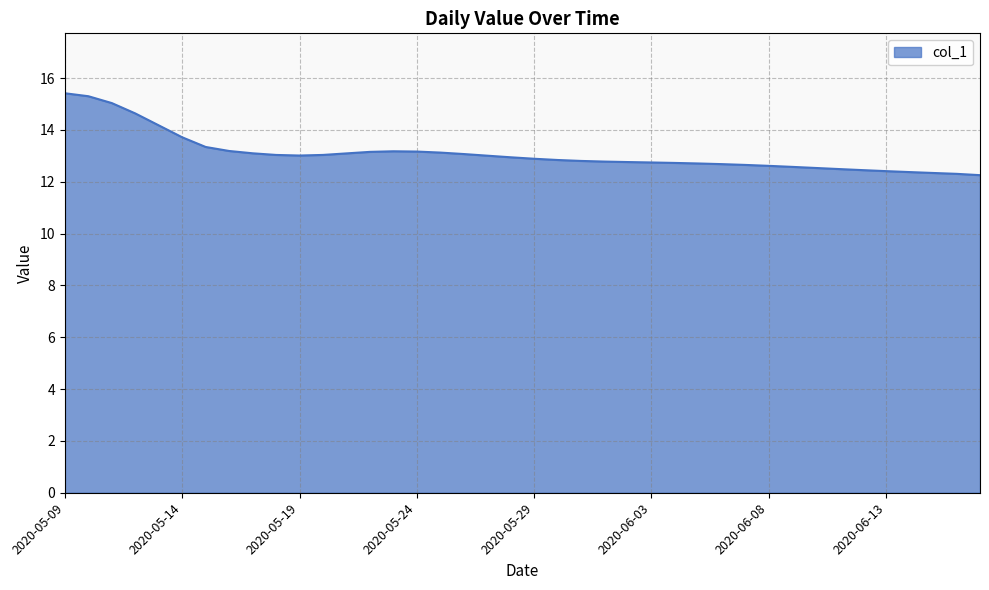

What is the minimum value shown in the chart?

12.3